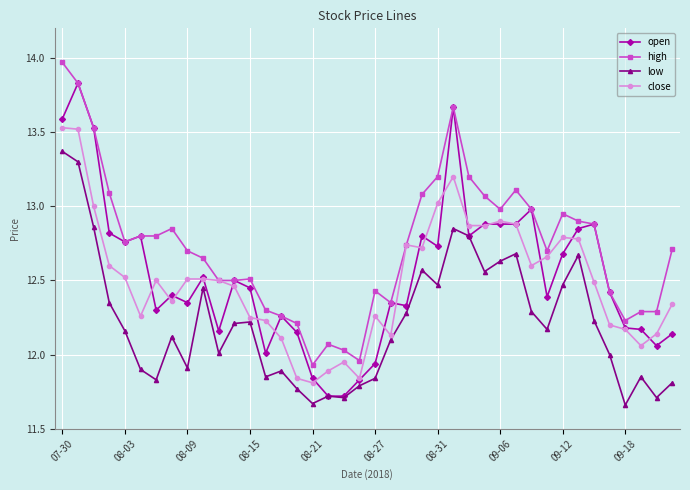

True or false: high has more than 0 interior local peaks.

True